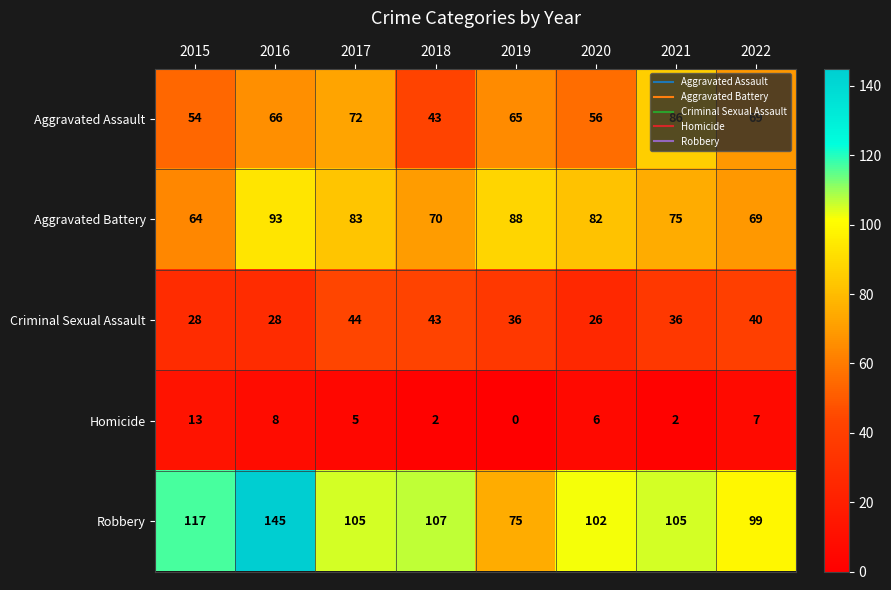

What is the total value across all series at 2015?

276